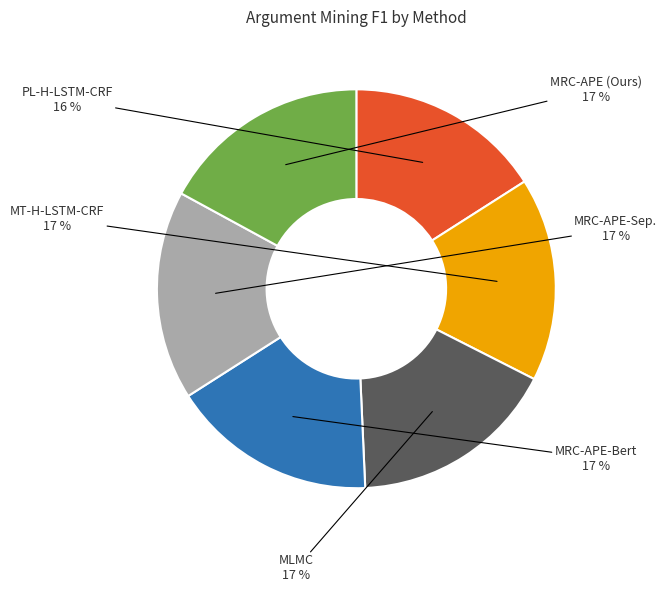

To the nearest percent, what is the difference between the largest and smallest slice percentages?

1%